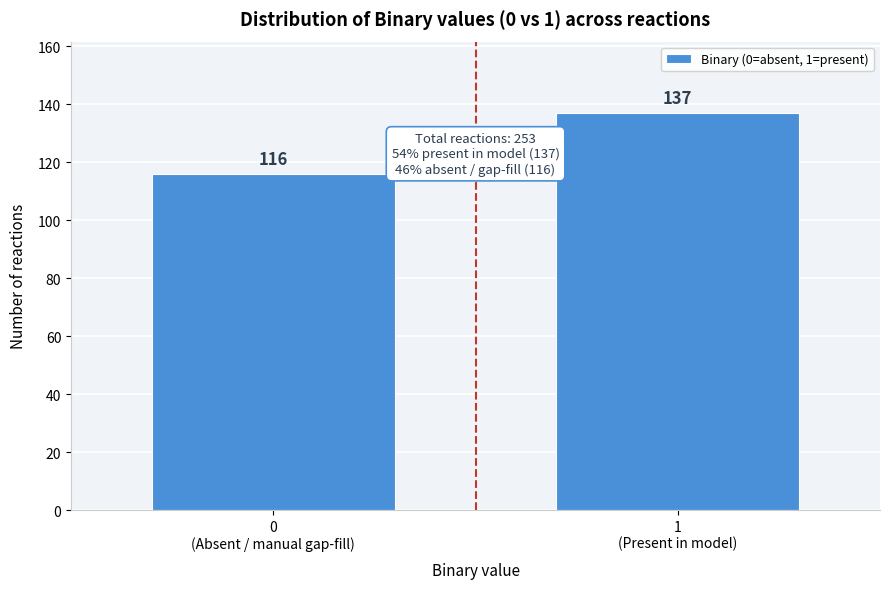

Reading right to left, extract all data points from this chart.

137	116